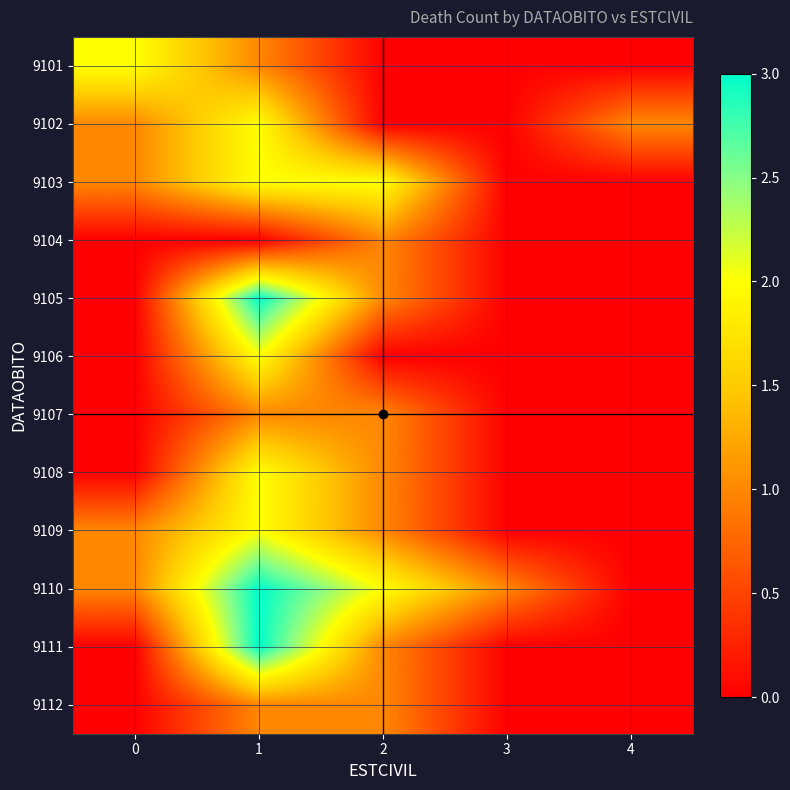

Is the value of 9107 at 1 greater than the value of 9111 at 4?

Yes